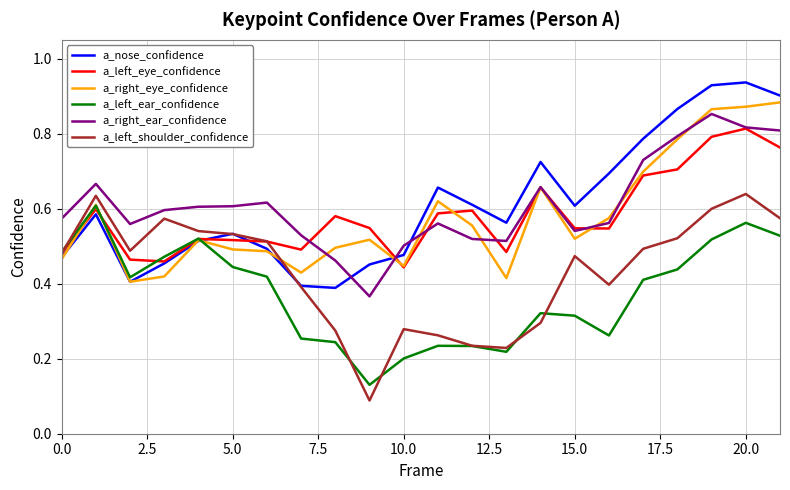

True or false: a_right_ear_confidence and a_left_shoulder_confidence cross at least once.

False